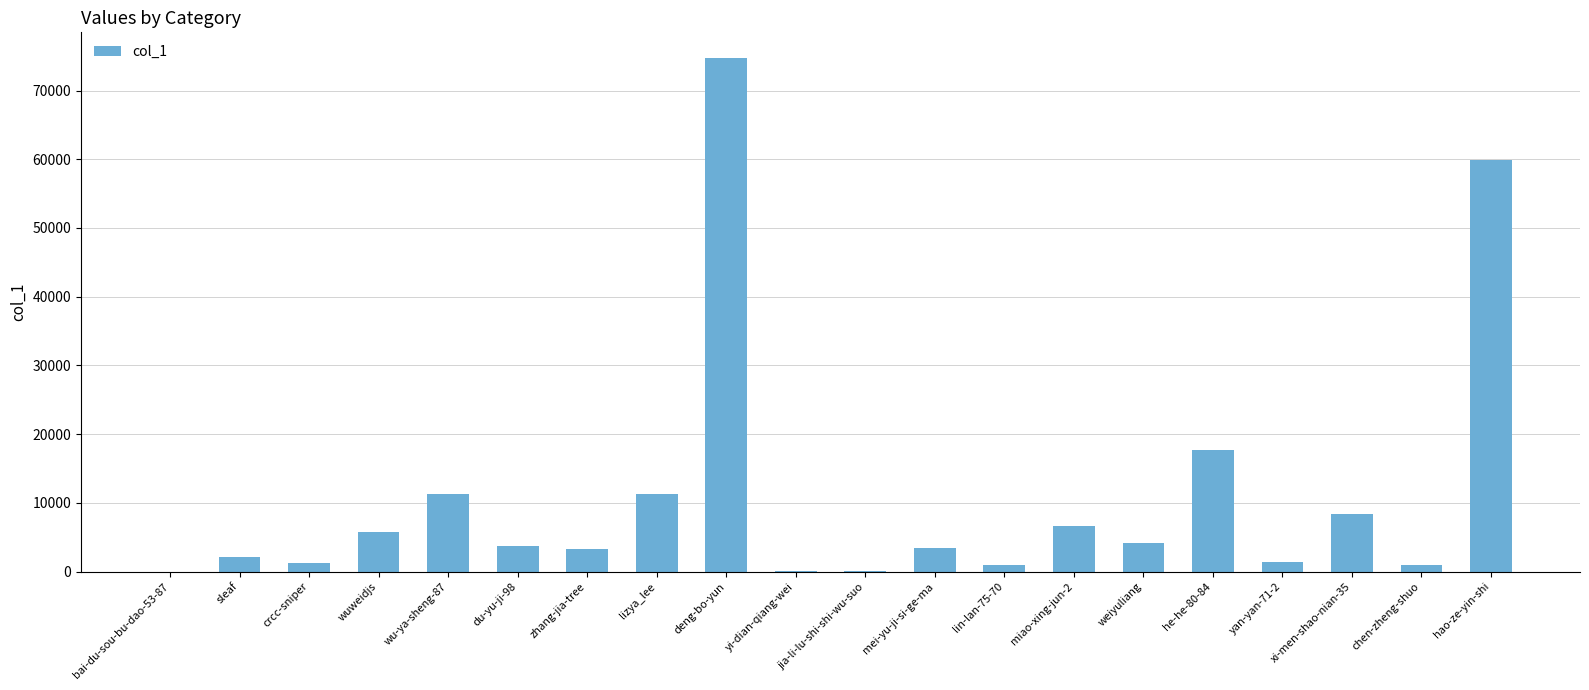

Is it true that the value at wuweidjs is 5719?

True